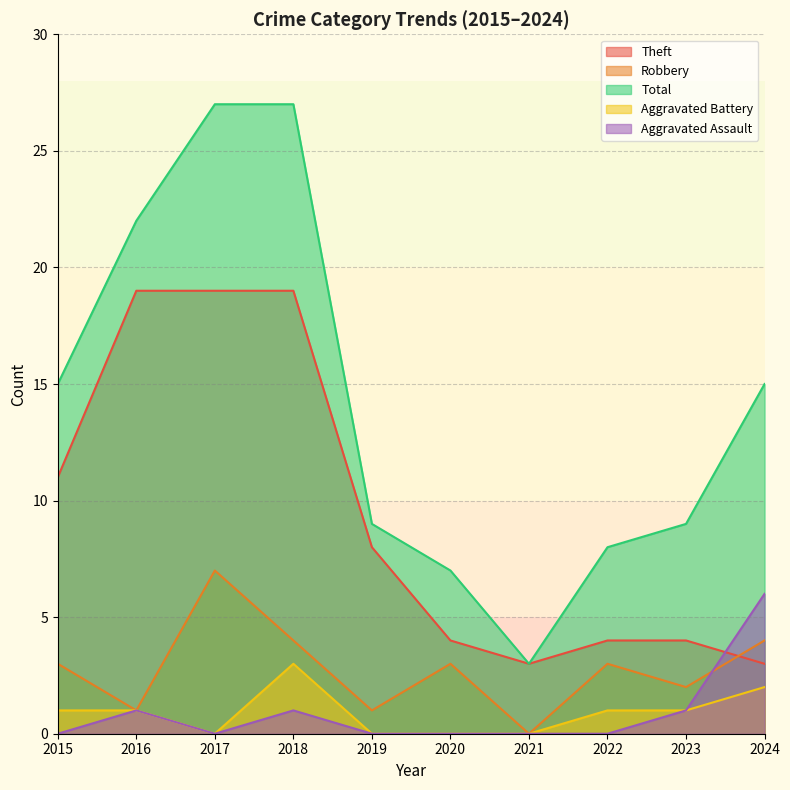

At 2022, list the series in order from smallest to largest.

Aggravated Assault, Aggravated Battery, Robbery, Theft, Total